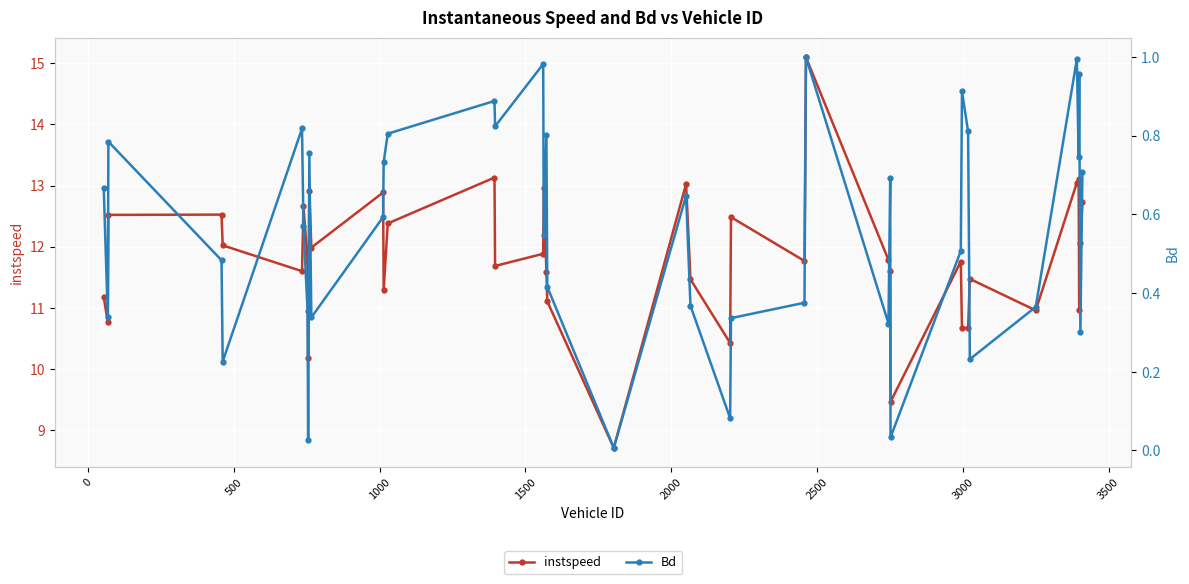

What is the maximum value for instspeed?

15.1